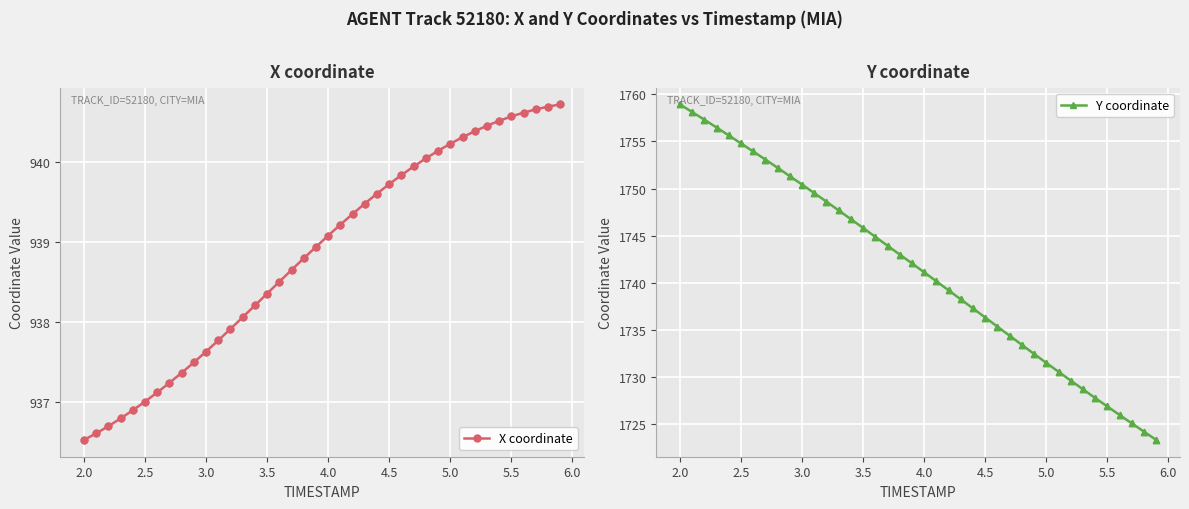

The X coordinate series shows 1437.2 at 2.0. True or false?

False